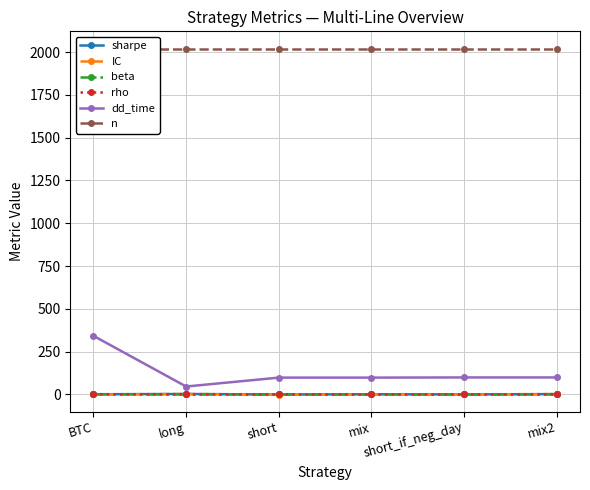

The n series shows 3497.7 at mix. True or false?

False